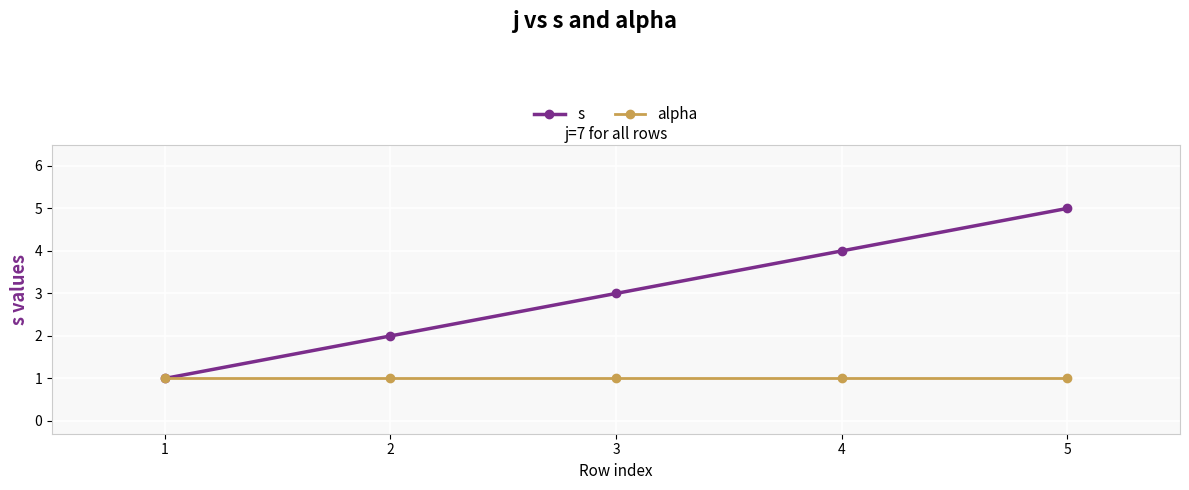

True or false: alpha has a value of 1 at 1.

True